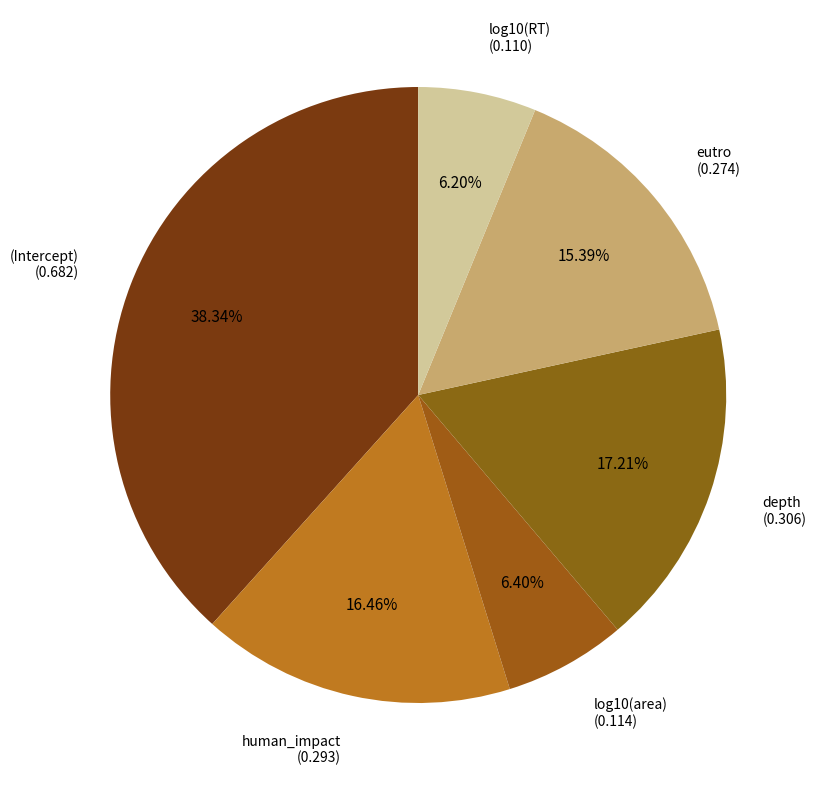

To the nearest percent, what is the average slice percentage?

17%